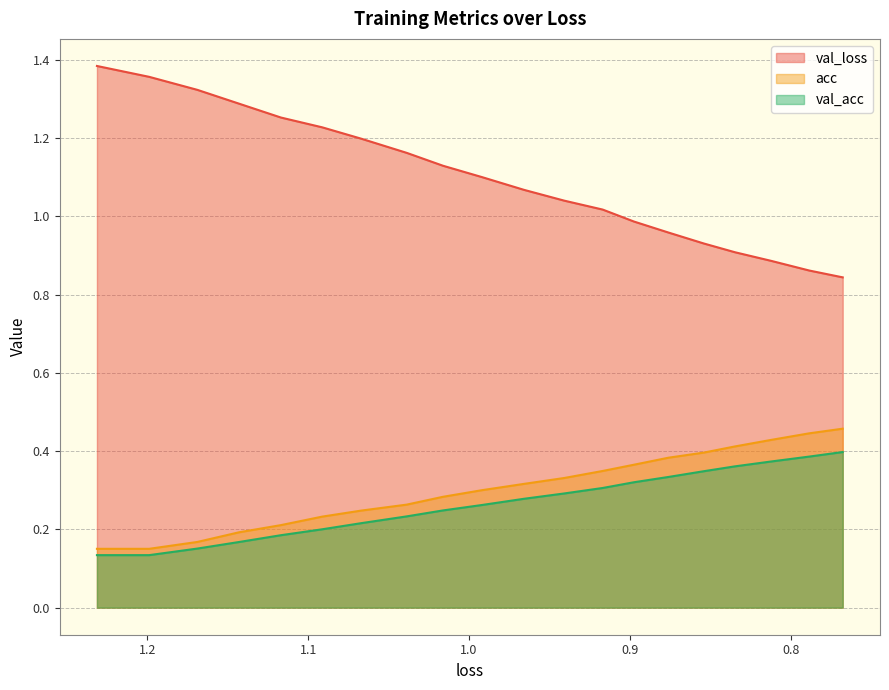

Reading left to right, what are all the values shown in this chart?

val_loss: 1.4	1.4	1.3	1.3	1.3	1.2	1.2	1.2	1.1	1.1	1.1	1.0	1.0	1.0	1.0	0.9	0.9	0.9	0.9	0.8
acc: 0.2	0.2	0.2	0.2	0.2	0.2	0.2	0.3	0.3	0.3	0.3	0.3	0.3	0.4	0.4	0.4	0.4	0.4	0.4	0.5
val_acc: 0.1	0.1	0.2	0.2	0.2	0.2	0.2	0.2	0.2	0.3	0.3	0.3	0.3	0.3	0.3	0.3	0.4	0.4	0.4	0.4